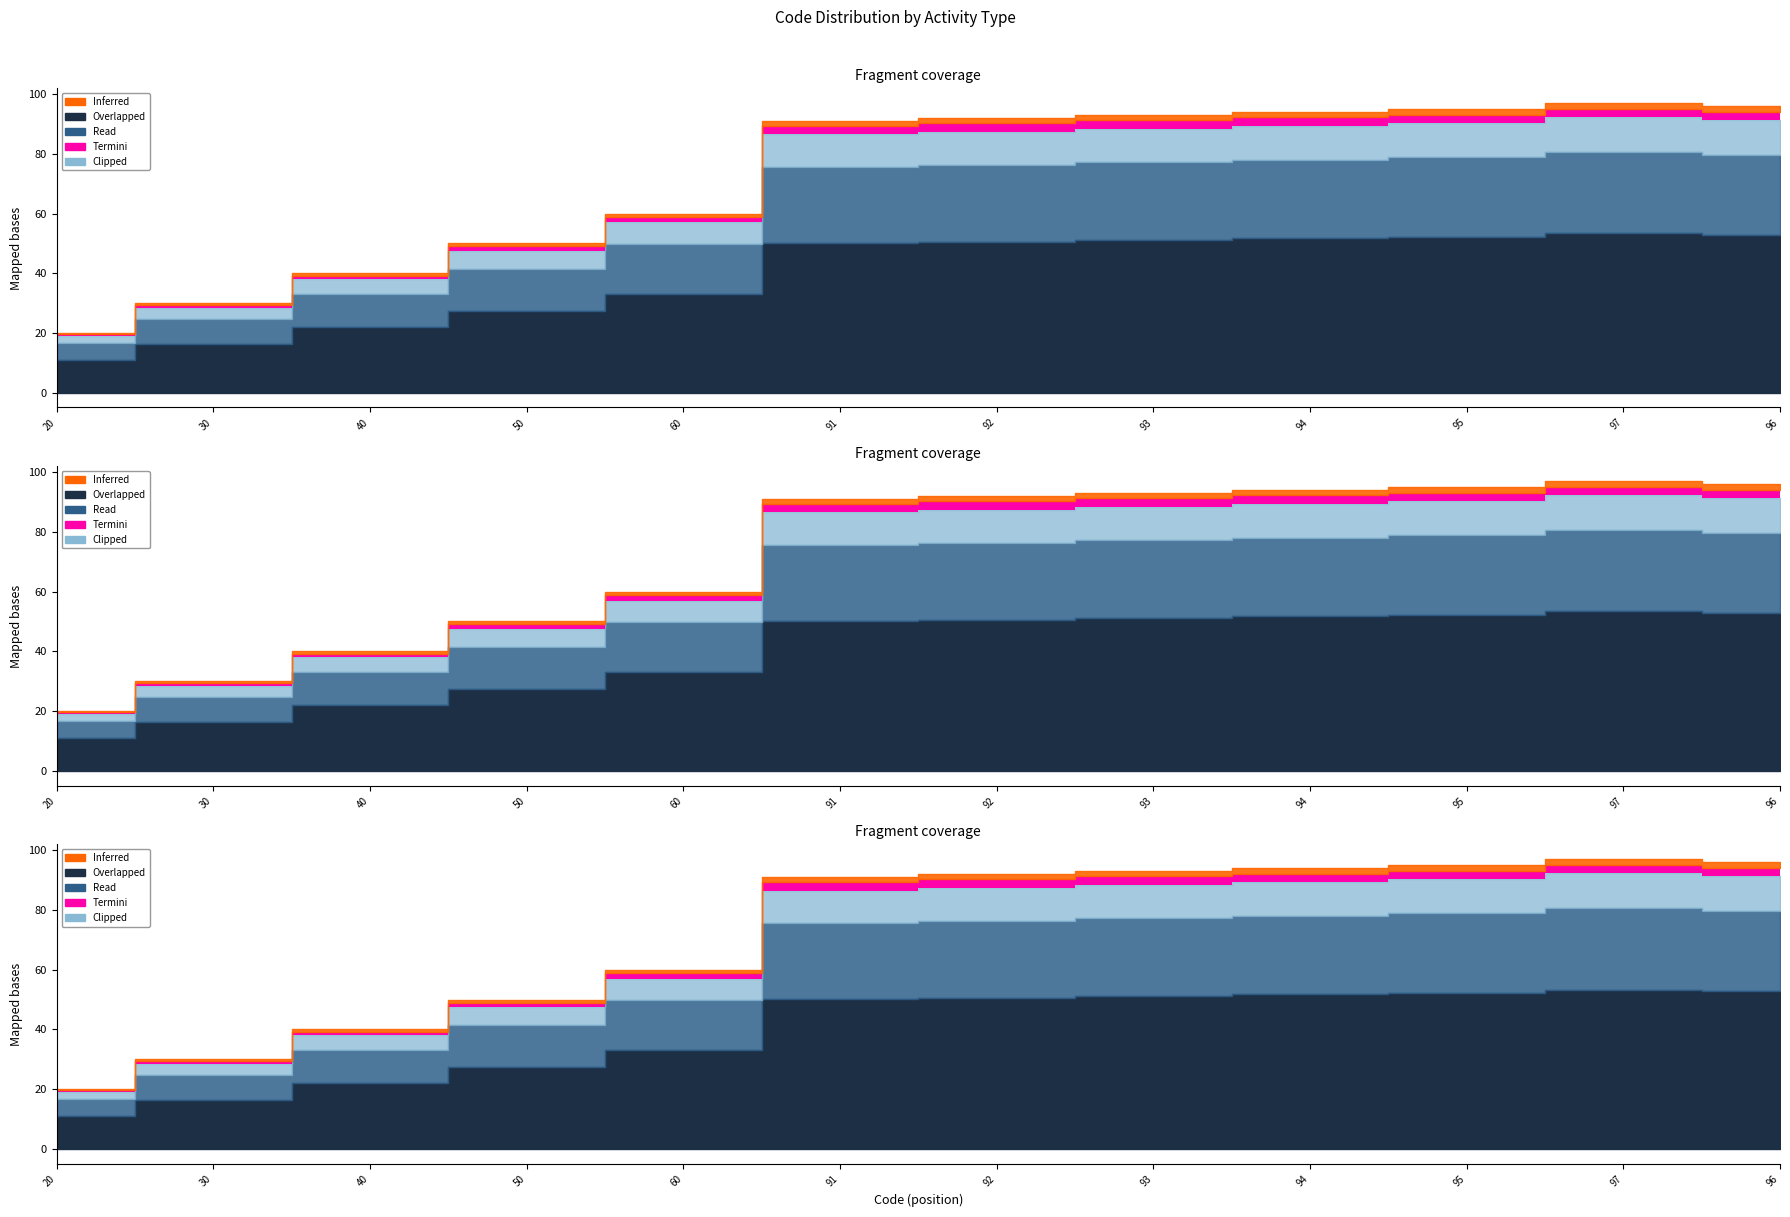

Is it true that the value at Expertise pour le Ministère is 143?

False